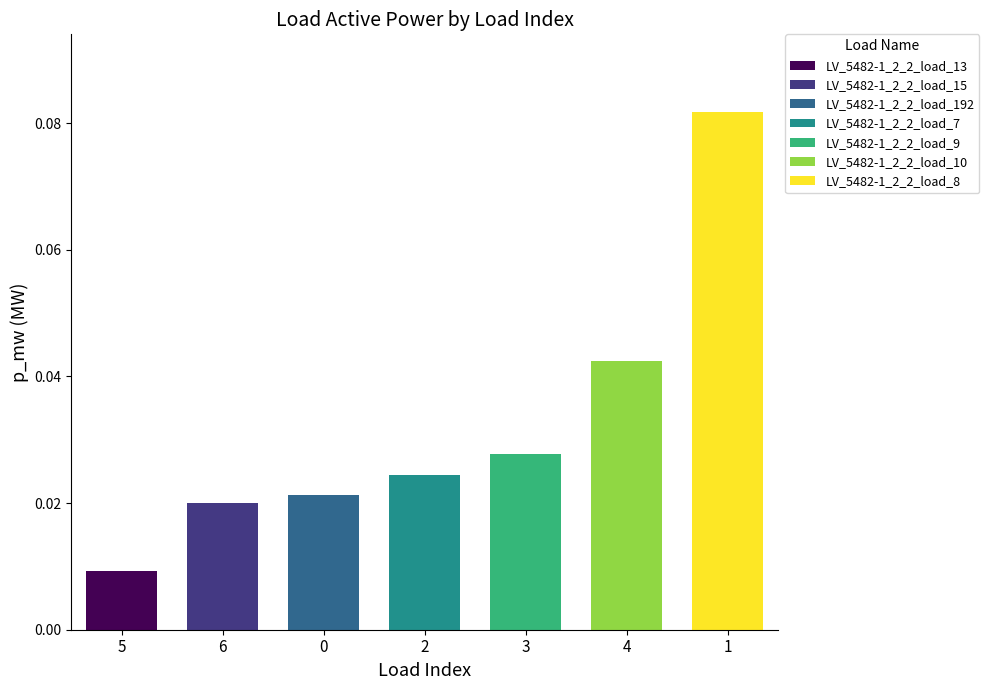

How many categories are shown in the chart?

7